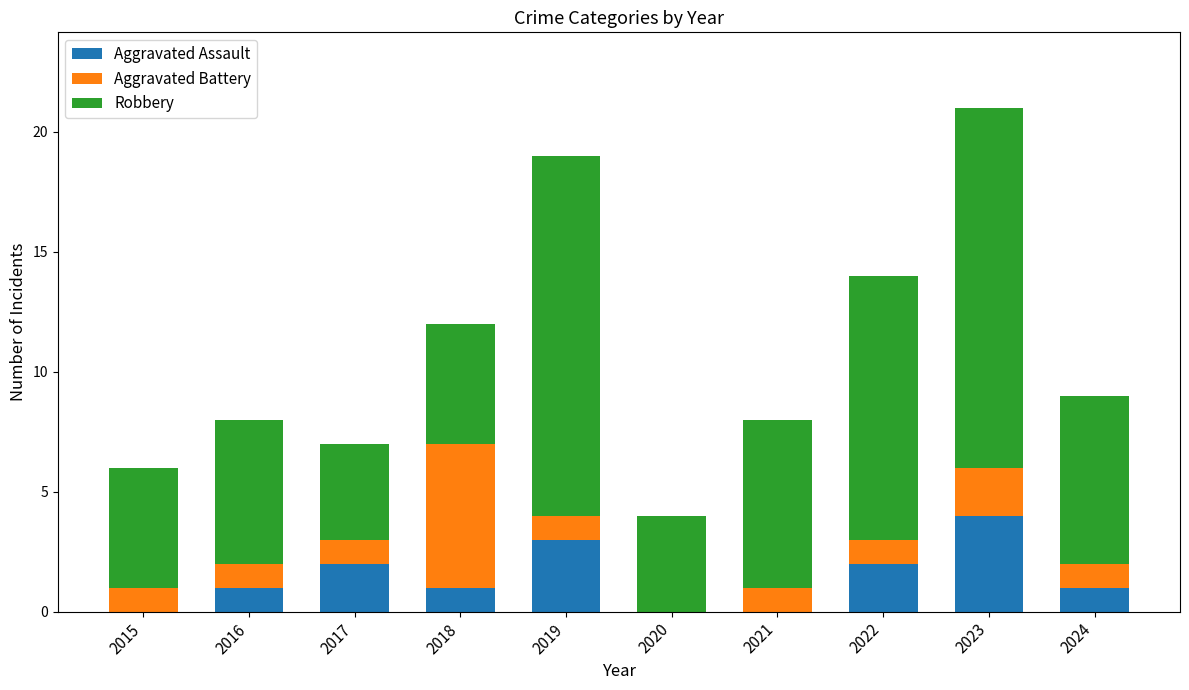

At which category is the sum across all series the highest?

2023